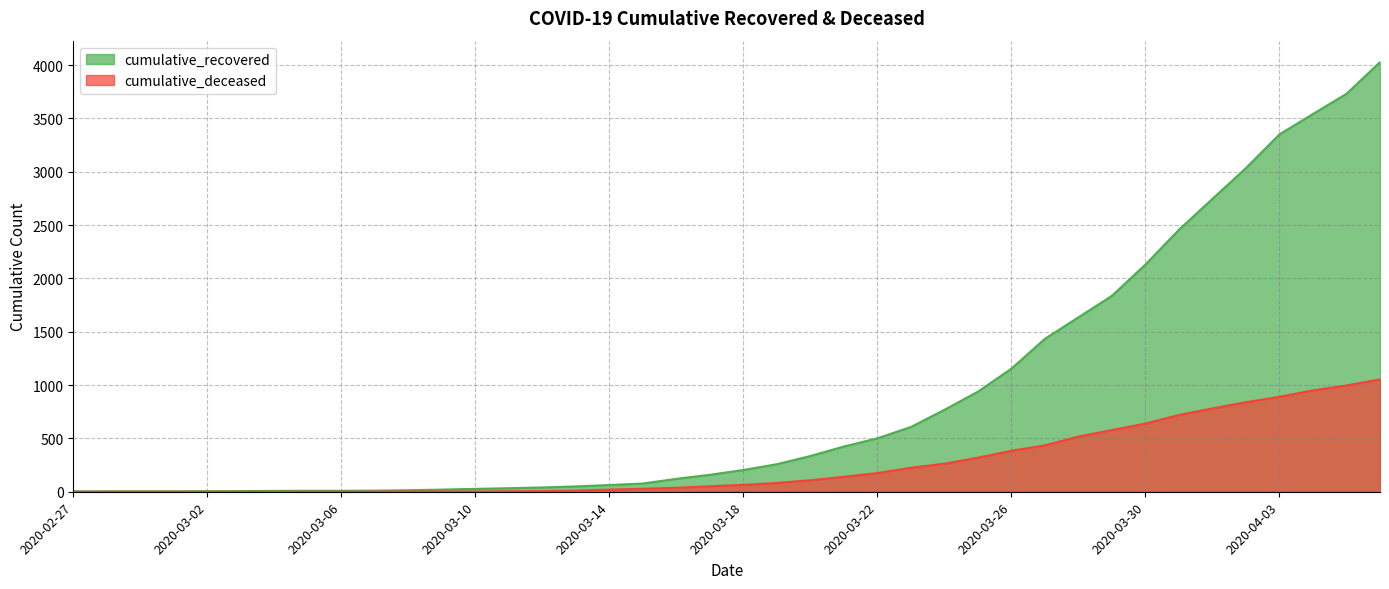

At which category is the sum across all series the highest?

2020-04-06